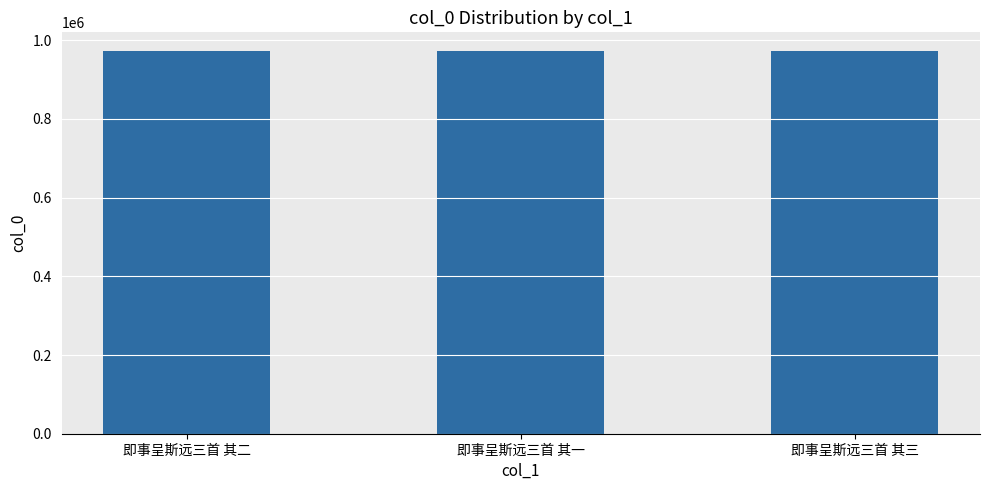

The chart shows a value of 971384 at 即事呈斯远三首 其三. True or false?

True